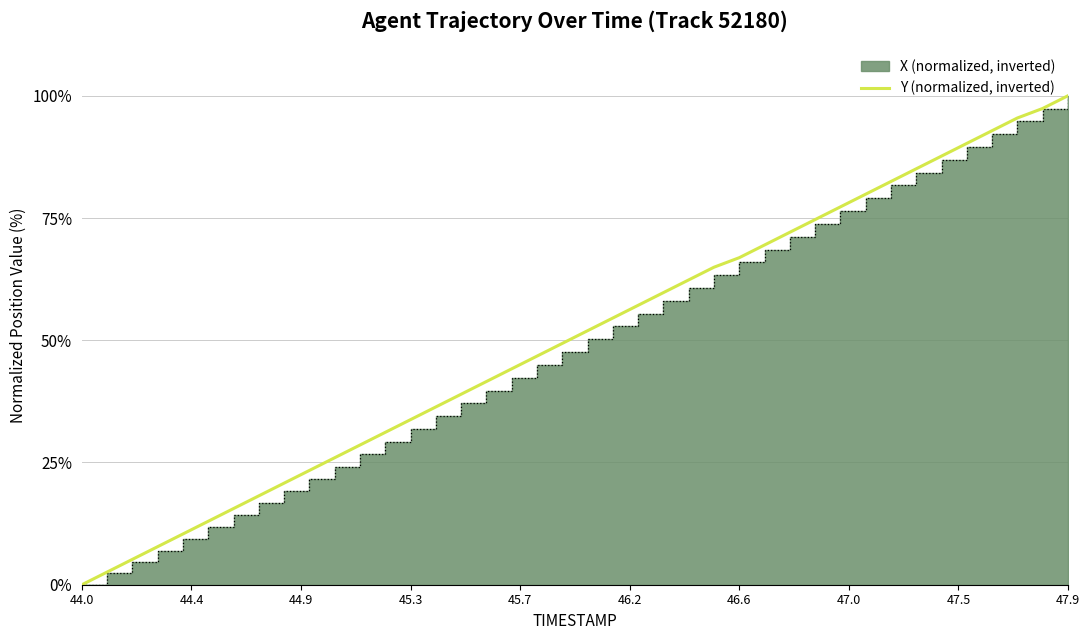

Which category has the lowest value in the Y (normalized, inverted) series?

44.0